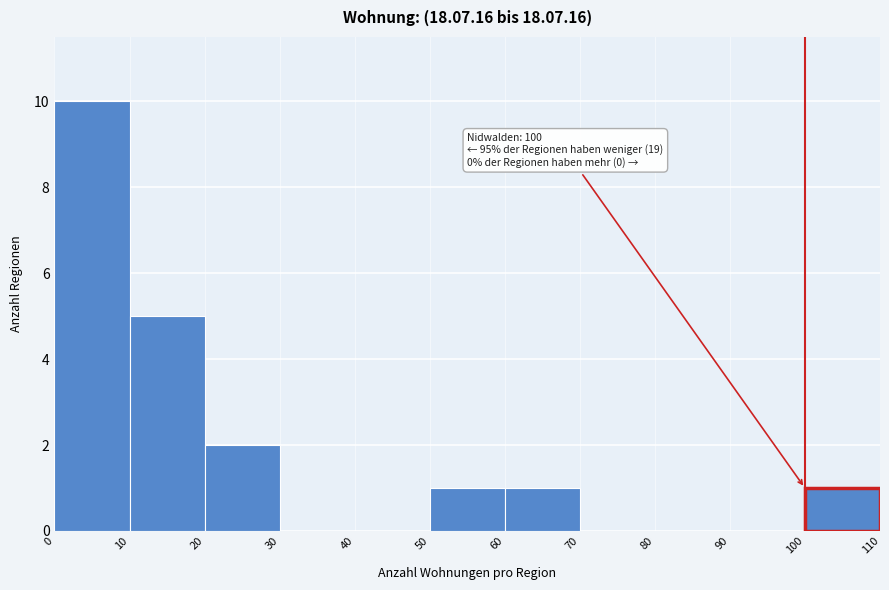

Which range on the x-axis has the tallest bar?

0 to 10